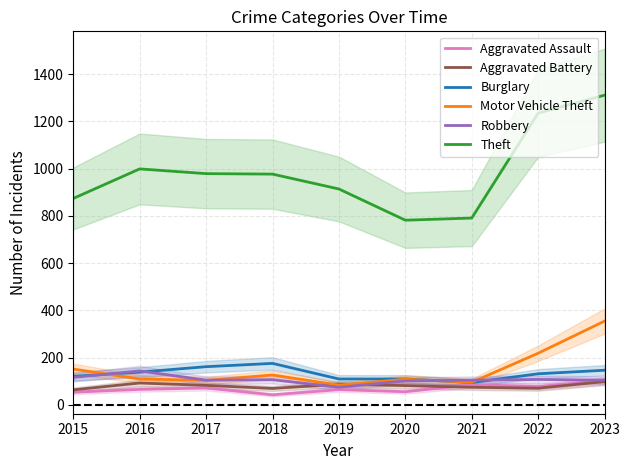

Does the chart have visible grid lines?

Yes